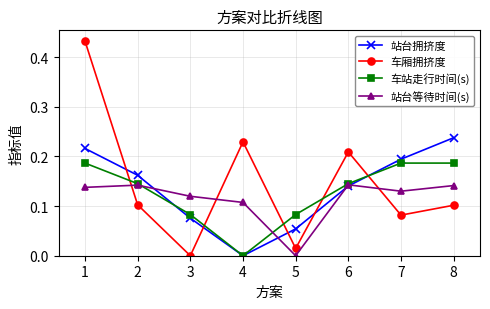

The 站台拥挤度 series shows 0.1 at 3. True or false?

True